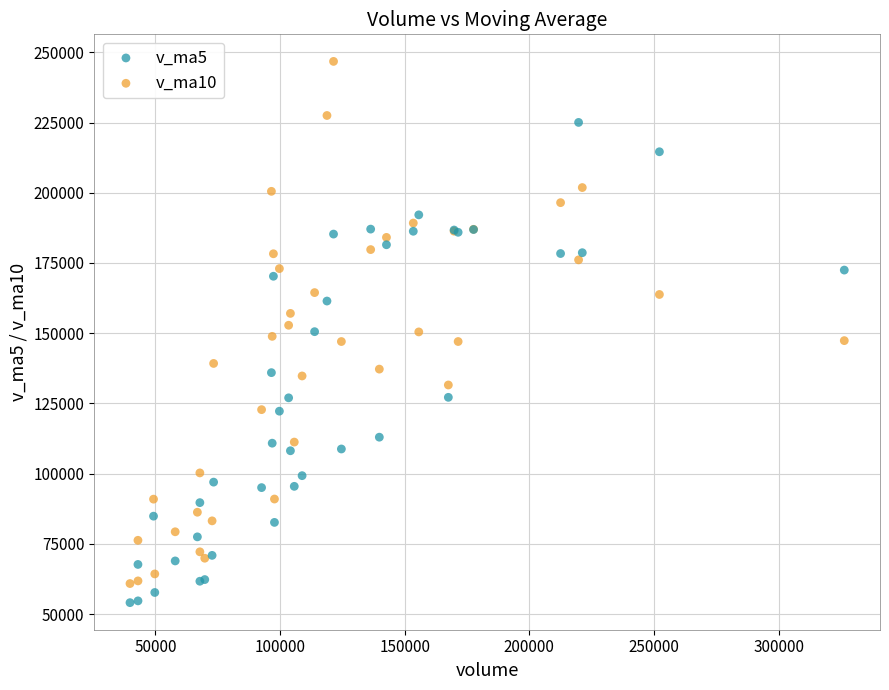

Which series contains the highest Y value?

v_ma10